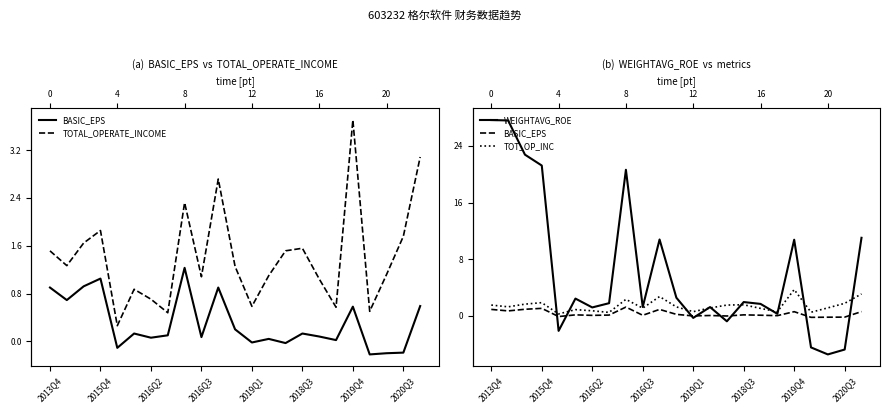

Which series has the largest range (max minus min)?

WEIGHTAVG_ROE